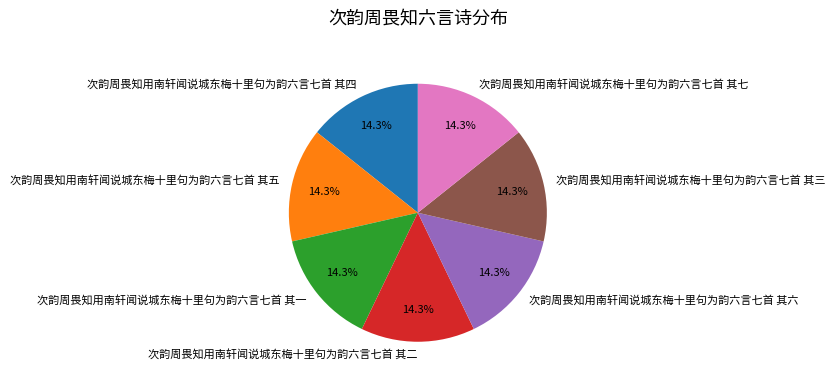

Is there any slice that represents more than half of the pie?

No